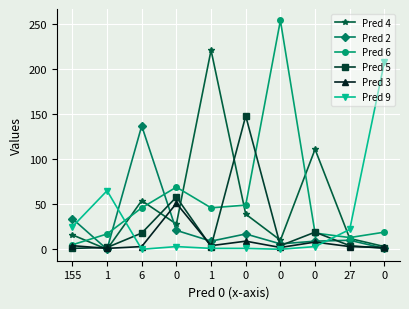

What is the sum of all Pred 4 values?

494